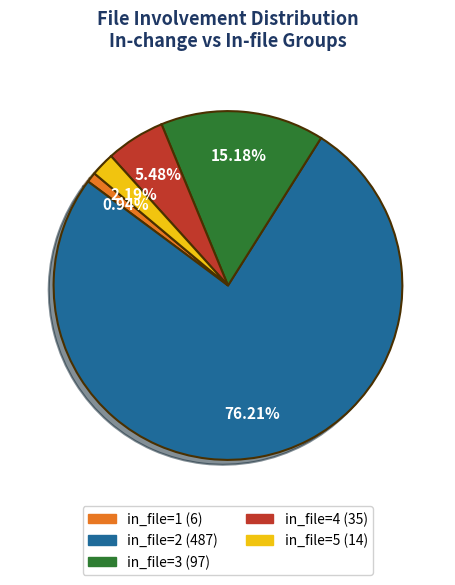

To the nearest percent, what is the difference between the in_file=3 and in_file=4 slice percentages?

10%